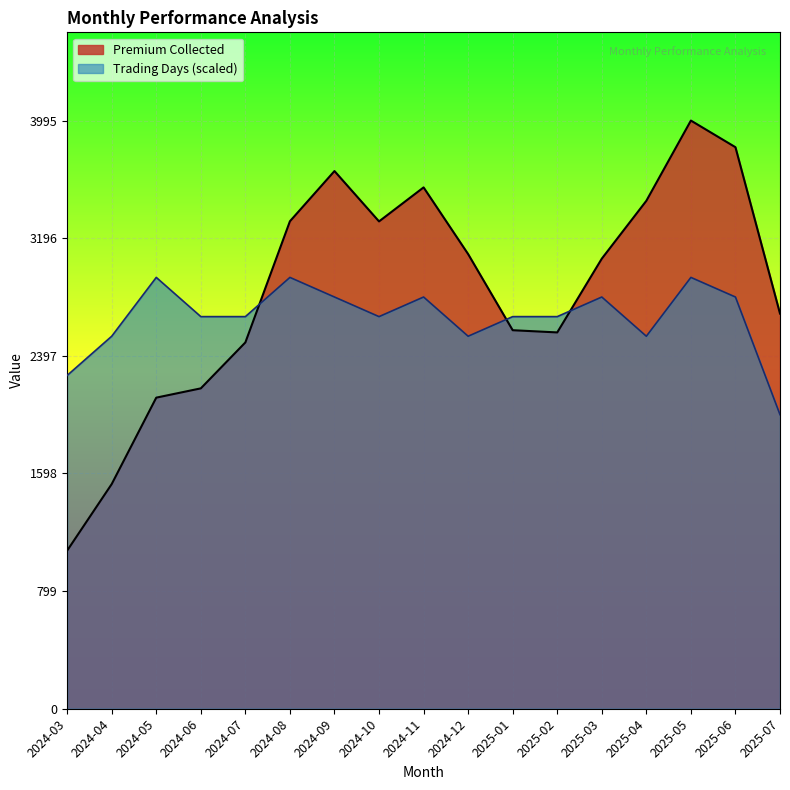

Reading right to left, list all the values displayed in this chart.

Premium Collected: 2025-07=2684.0	2025-06=3814.0	2025-05=3995.0	2025-04=3450.0	2025-03=3057.0	2025-02=2556.0	2025-01=2571.0	2024-12=3088.0	2024-11=3541.0	2024-10=3310.0	2024-09=3652.0	2024-08=3311.0	2024-07=2488.0	2024-06=2176.0	2024-05=2113.0	2024-04=1526.0	2024-03=1074.0
Trading Days: 2025-07=1997.5	2025-06=2796.5	2025-05=2929.7	2025-04=2530.2	2025-03=2796.5	2025-02=2663.3	2025-01=2663.3	2024-12=2530.2	2024-11=2796.5	2024-10=2663.3	2024-09=2796.5	2024-08=2929.7	2024-07=2663.3	2024-06=2663.3	2024-05=2929.7	2024-04=2530.2	2024-03=2263.8